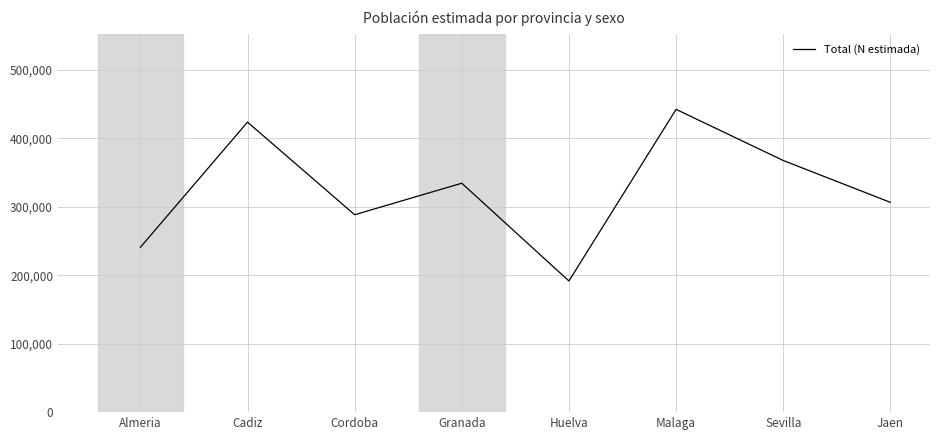

Is it true that the value at Sevilla is 367500?

True